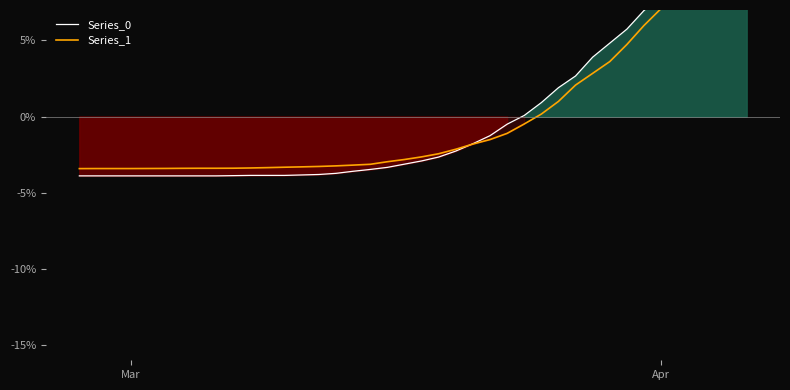

What is the difference between the maximum and minimum values in the Series_1 series?

15.4